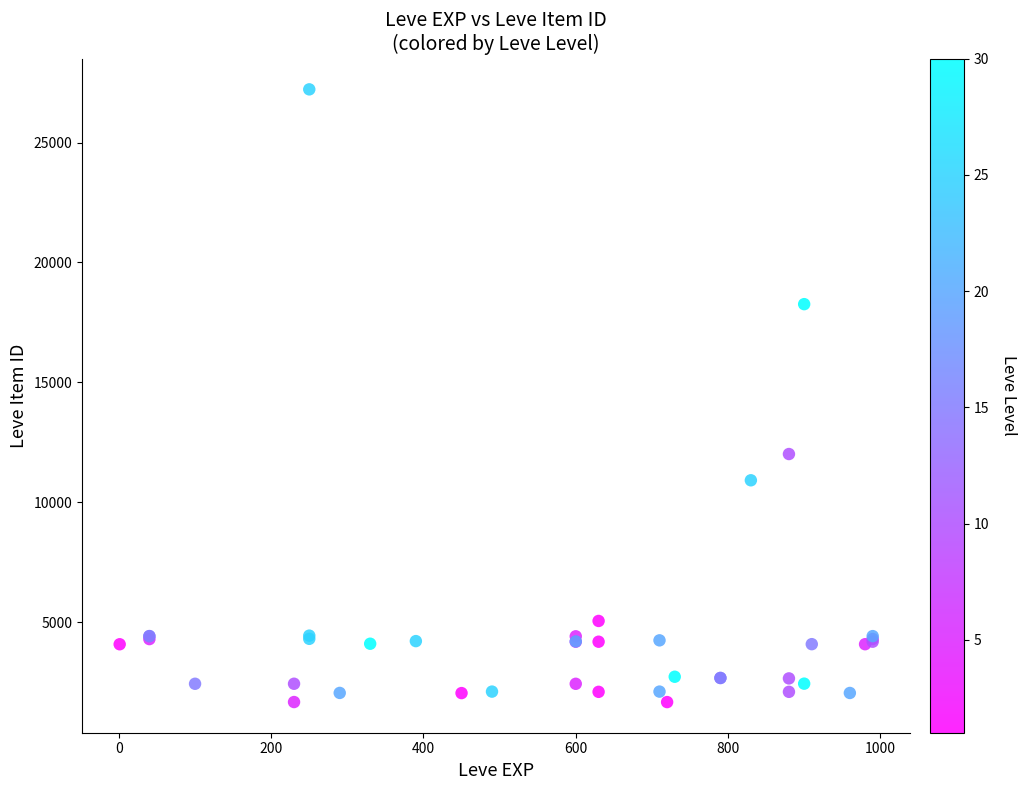

What Y value in the scatter plot is closest to 14448?

12018